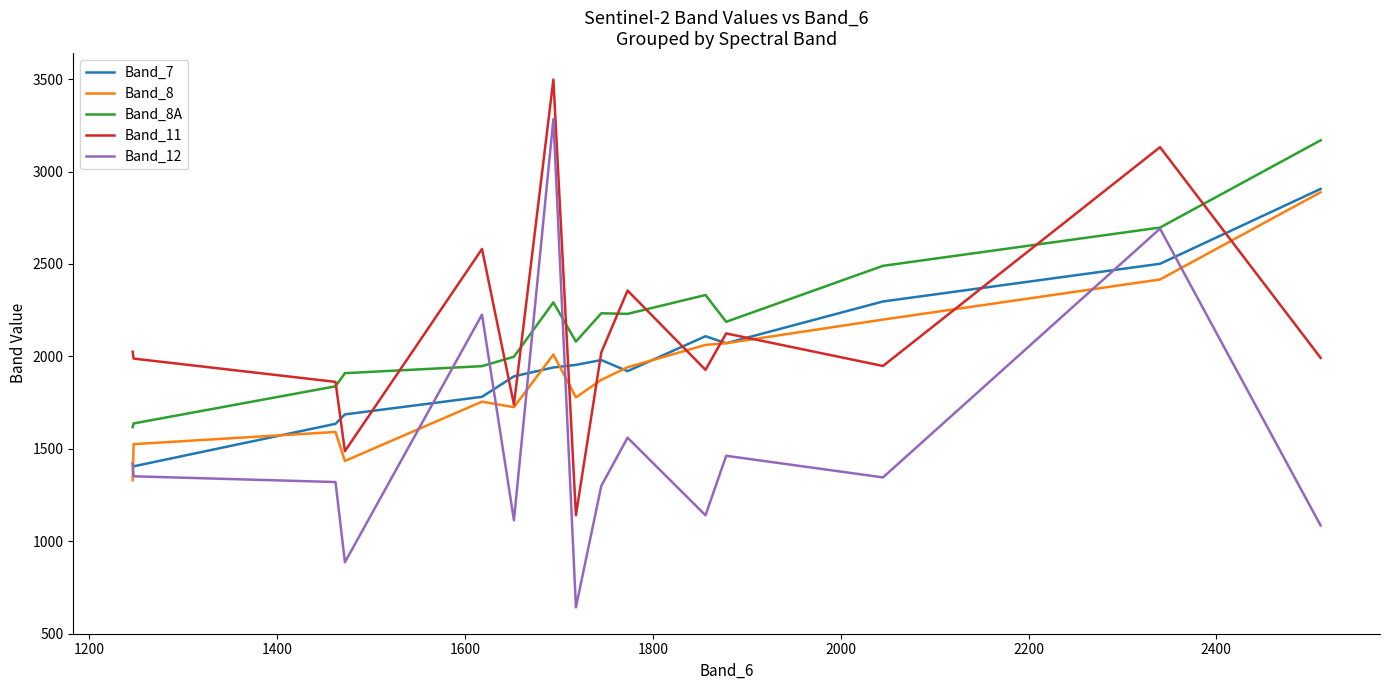

What is the maximum value shown in the chart?

3498